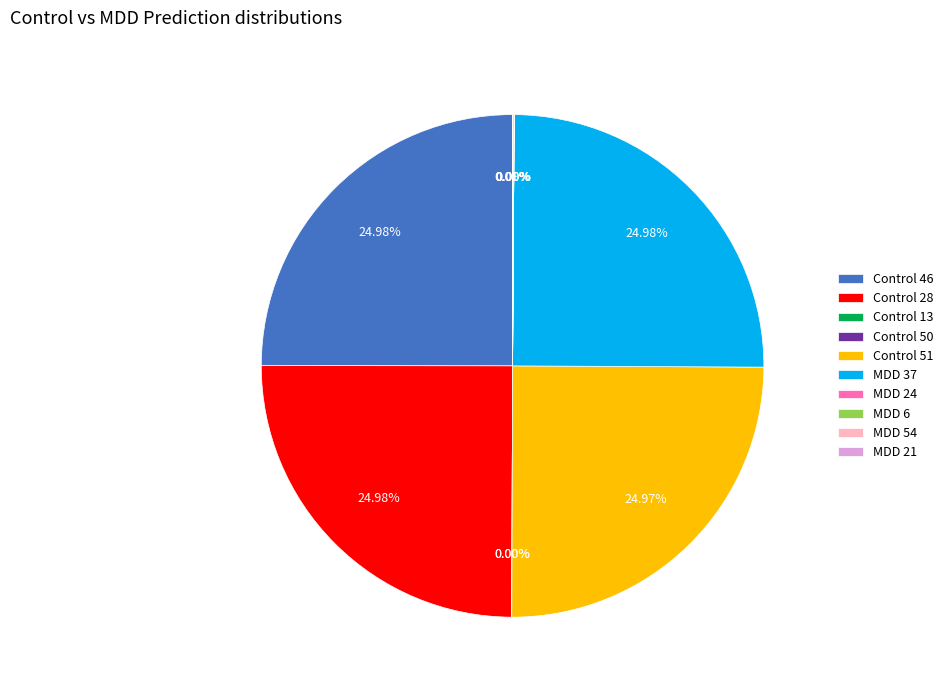

Is Control 51 the majority of the pie?

No